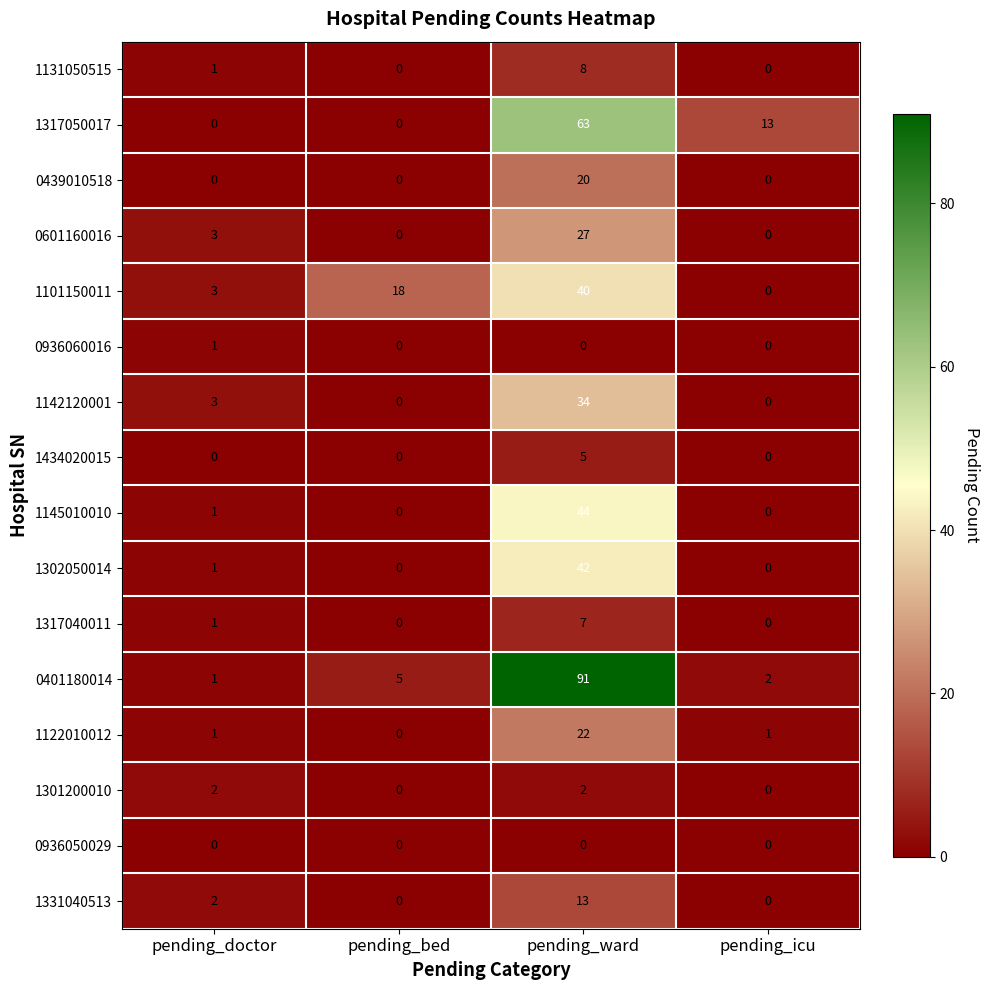

What is the difference between the highest and lowest values at pending_ward?

91